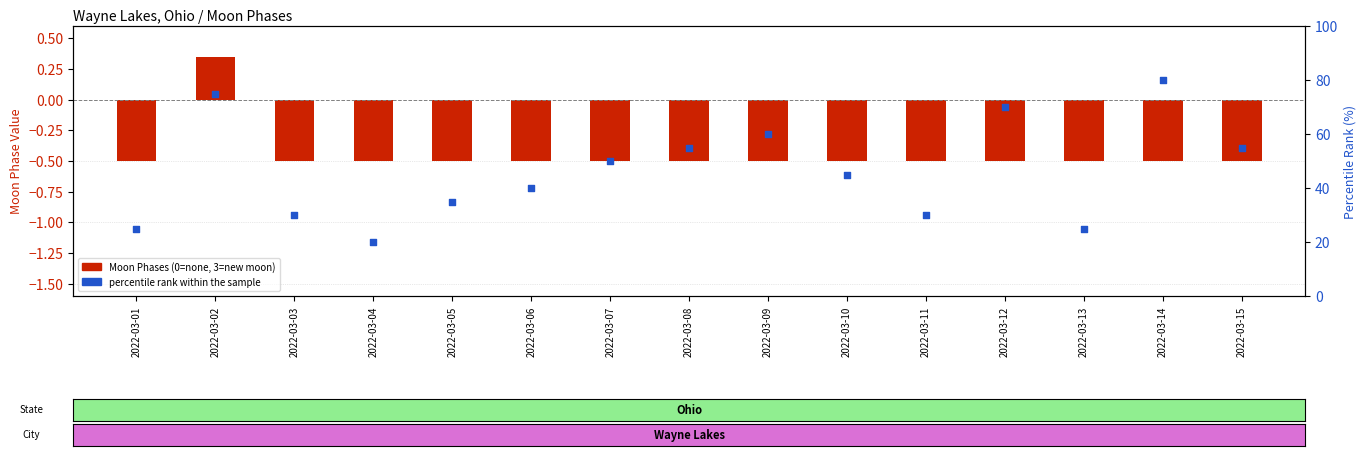

What is the change in value from 2022-03-03 to 2022-03-12?

+40